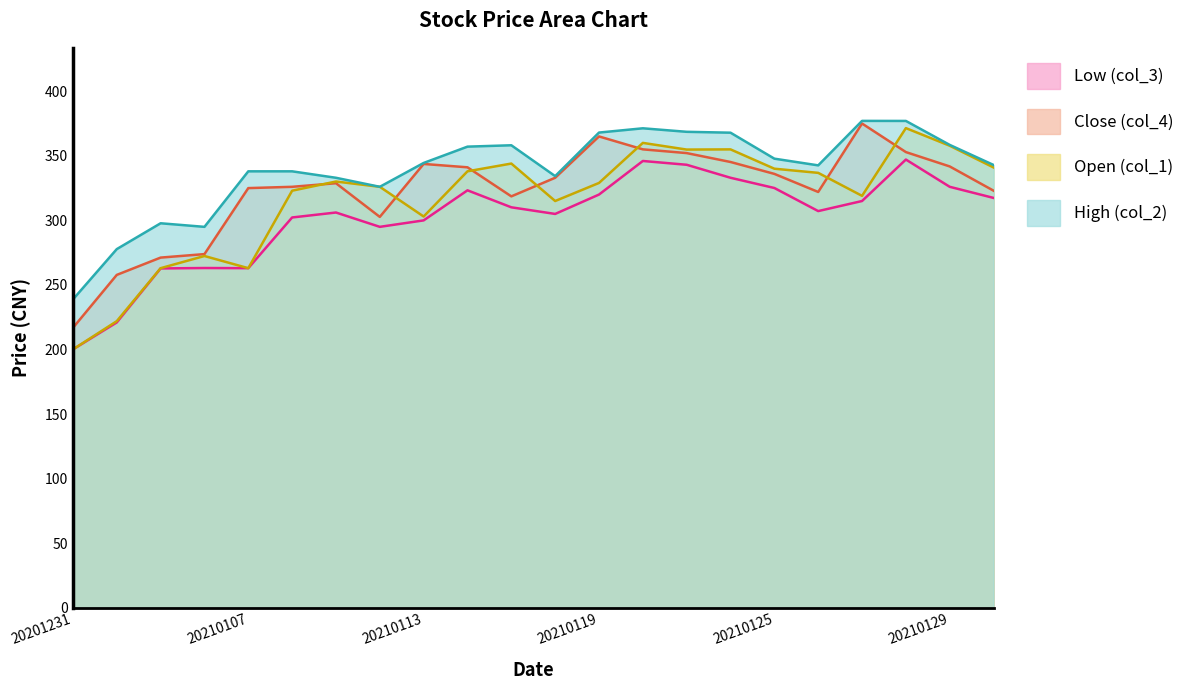

Which has a higher value, 20210125 or 20210111?

20210125